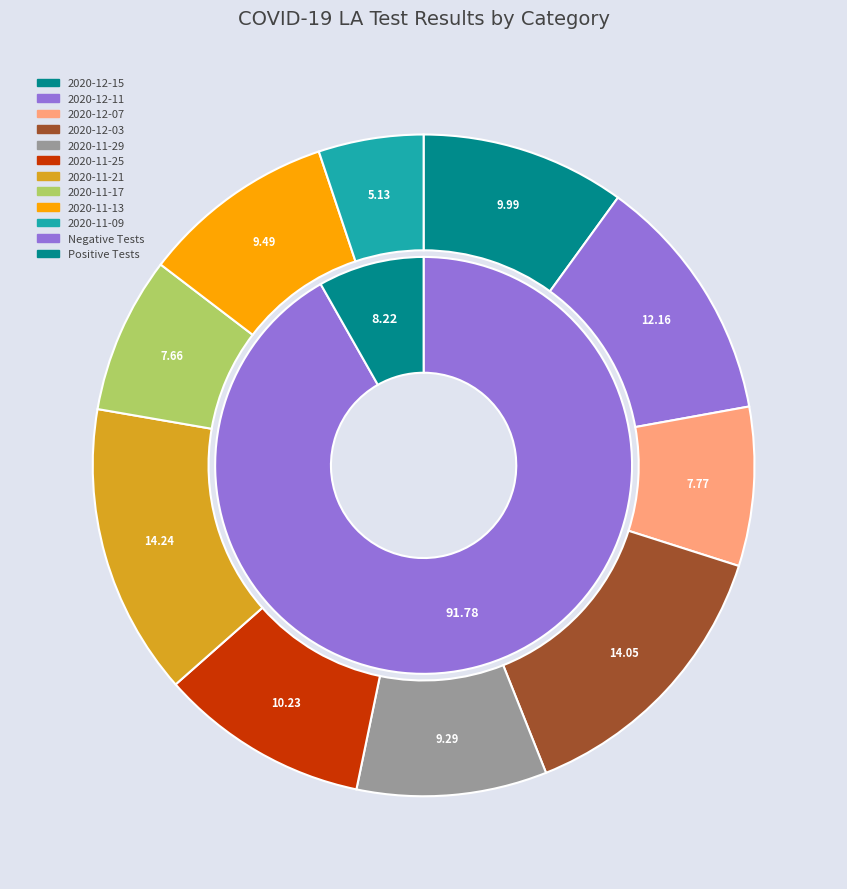

The 2020-11-12 slice represents 16% of the pie. True or false?

False